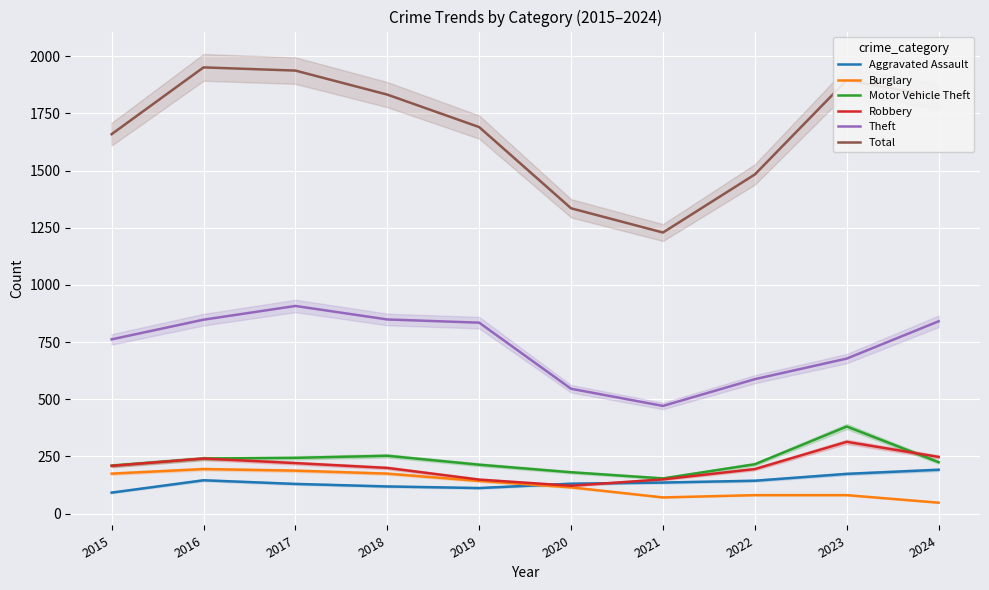

Rank the series at 2018 from lowest to highest value.

Aggravated Assault, Burglary, Robbery, Motor Vehicle Theft, Theft, Total